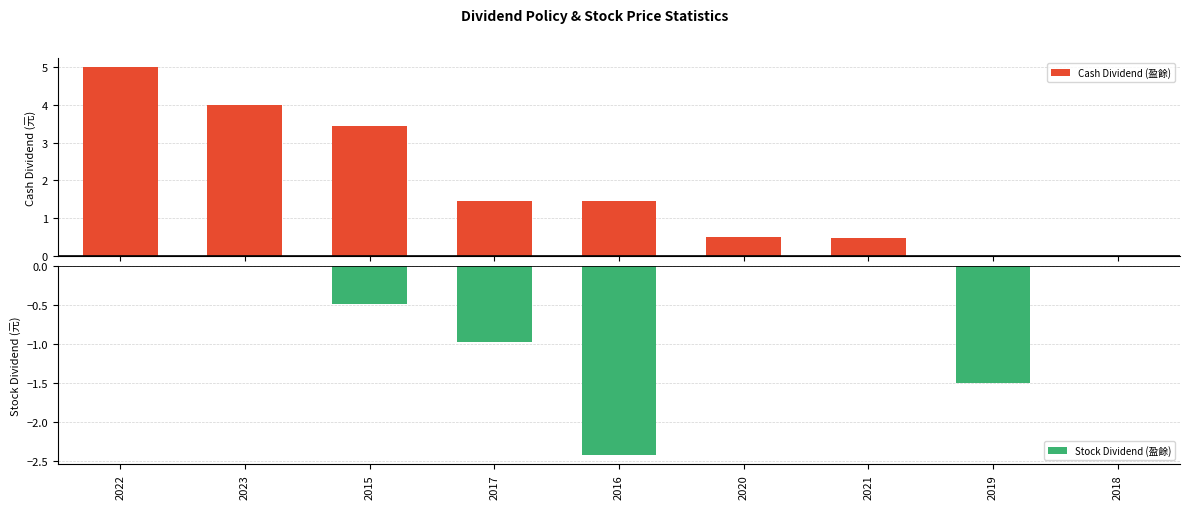

Reading left to right, transcribe all the data shown in this chart.

Cash Dividend (盈餘): 5.0	4.0	3.4	1.5	1.5	0.5	0.5	0.0	0.0
Stock Dividend (盈餘): 0.0	0.0	-0.5	-1.0	-2.4	0.0	0.0	-1.5	0.0